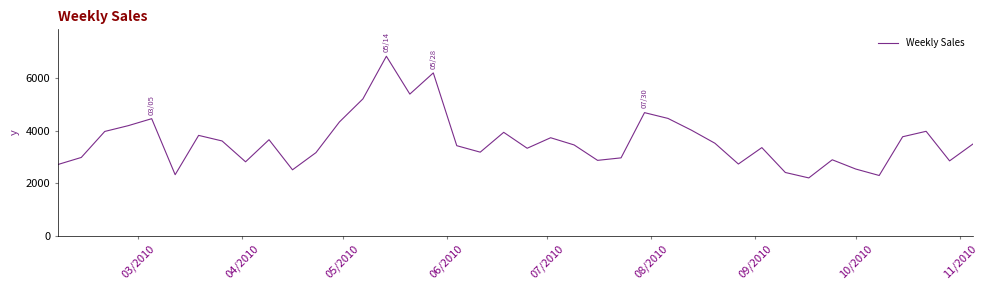

What is the greatest value displayed?

6829.0